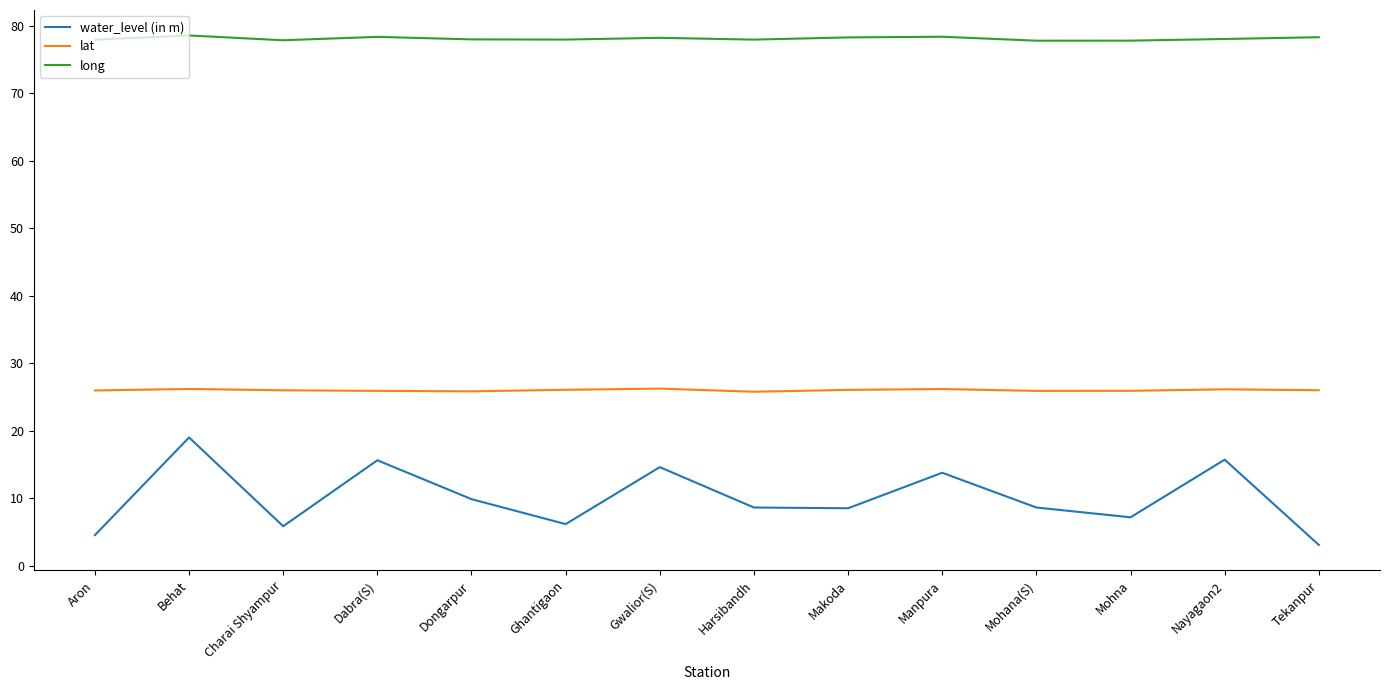

What value does the lat series have at Charai Shyampur?

26.0